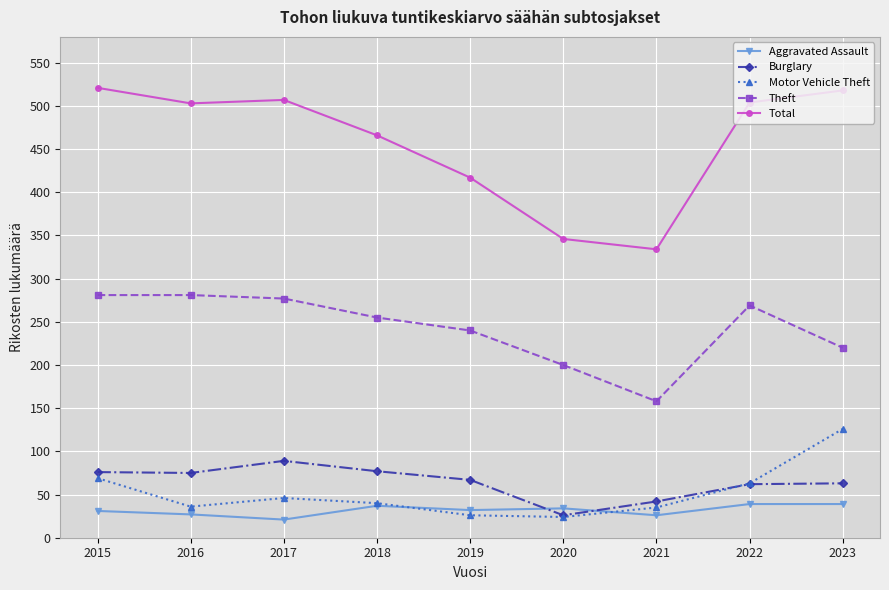

How many lines are shown in the chart?

5